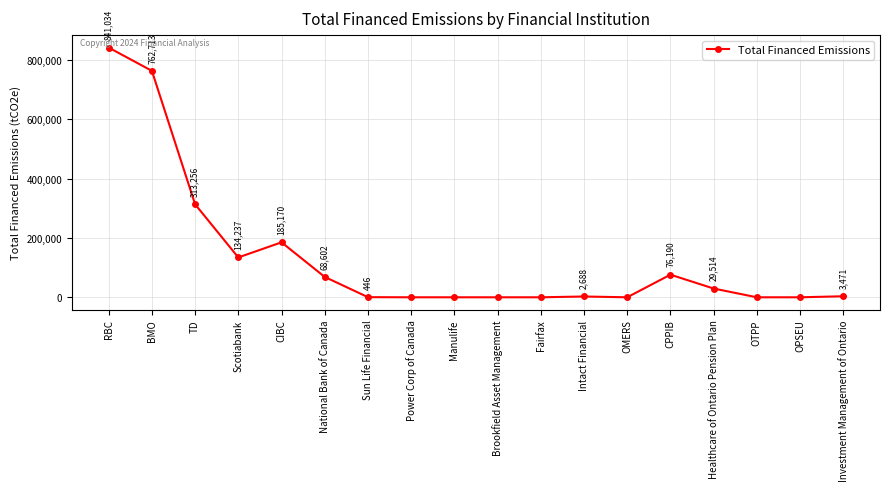

What is the sum of the values at Investment Management of Ontario and Intact Financial?

6159.5